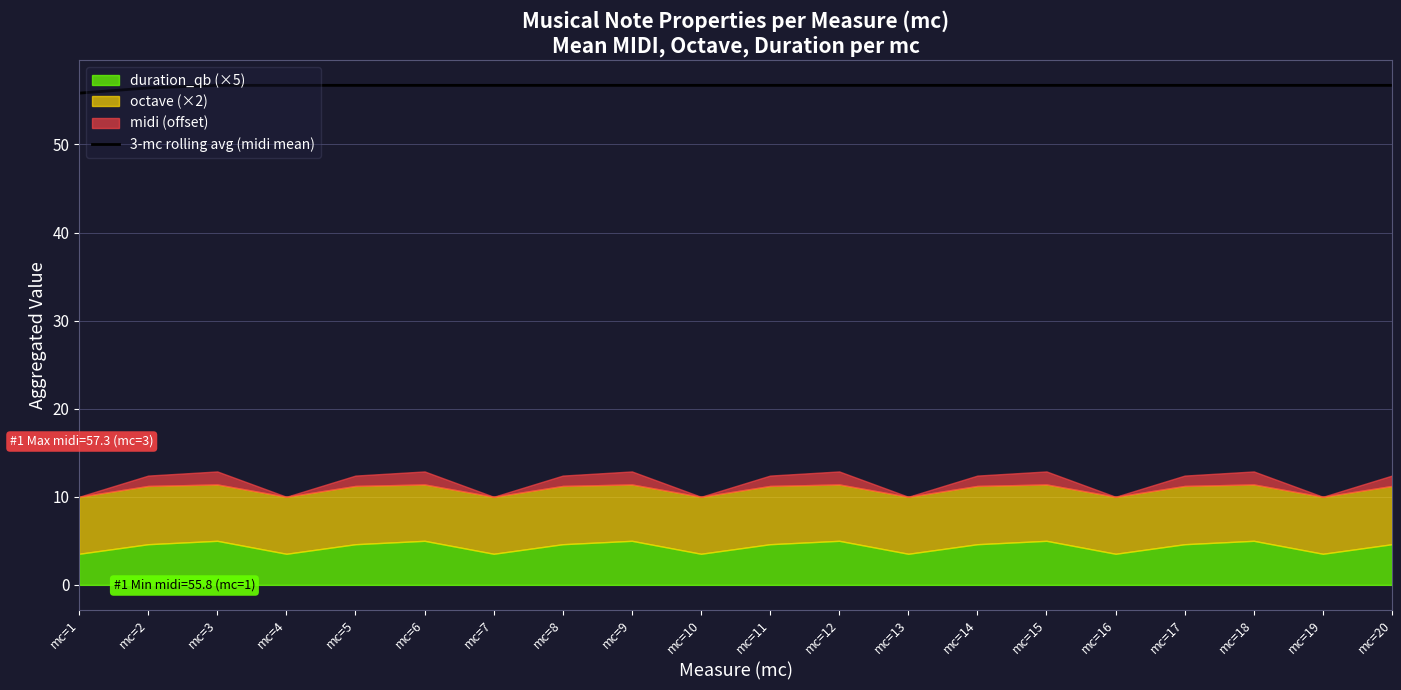

What is the value of the 15th point from the left?

56.7